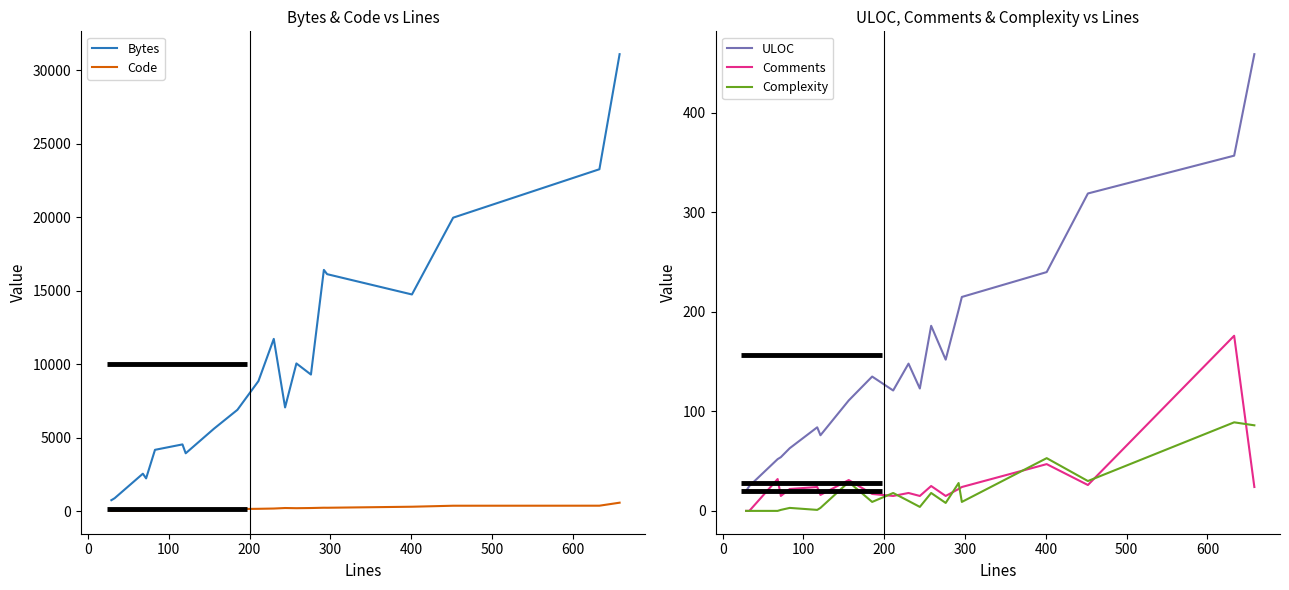

True or false: Bytes and Code intersect in this chart.

False